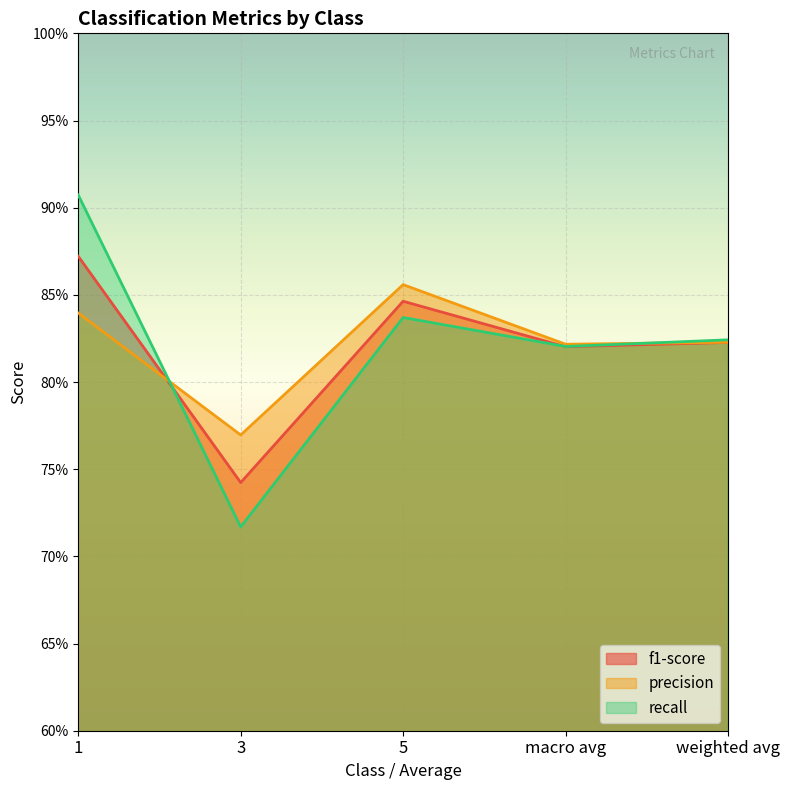

Count the recall values in the range 0 to 1.

5